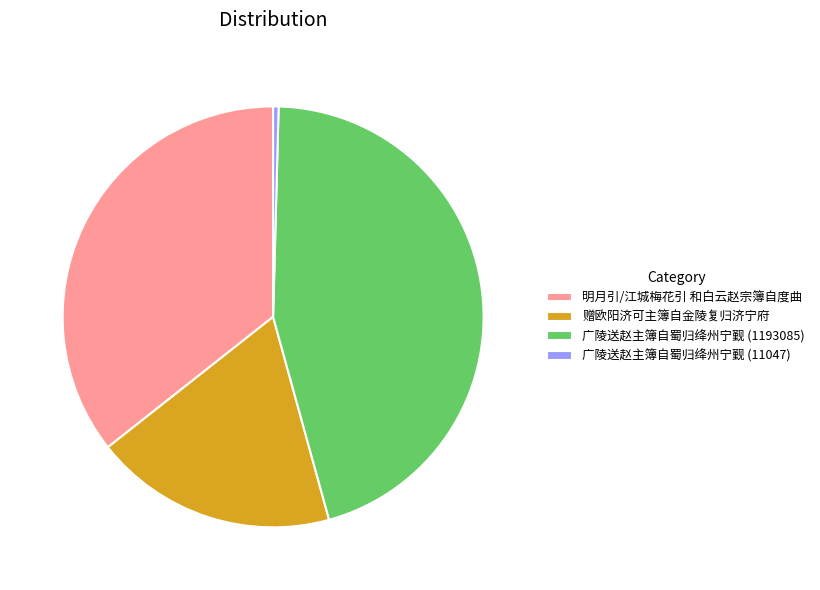

Approximately how many times larger is the value at 赠欧阳济可主簿自金陵复归济宁府 compared to 明月引/江城梅花引 和白云赵宗簿自度曲?

0.5